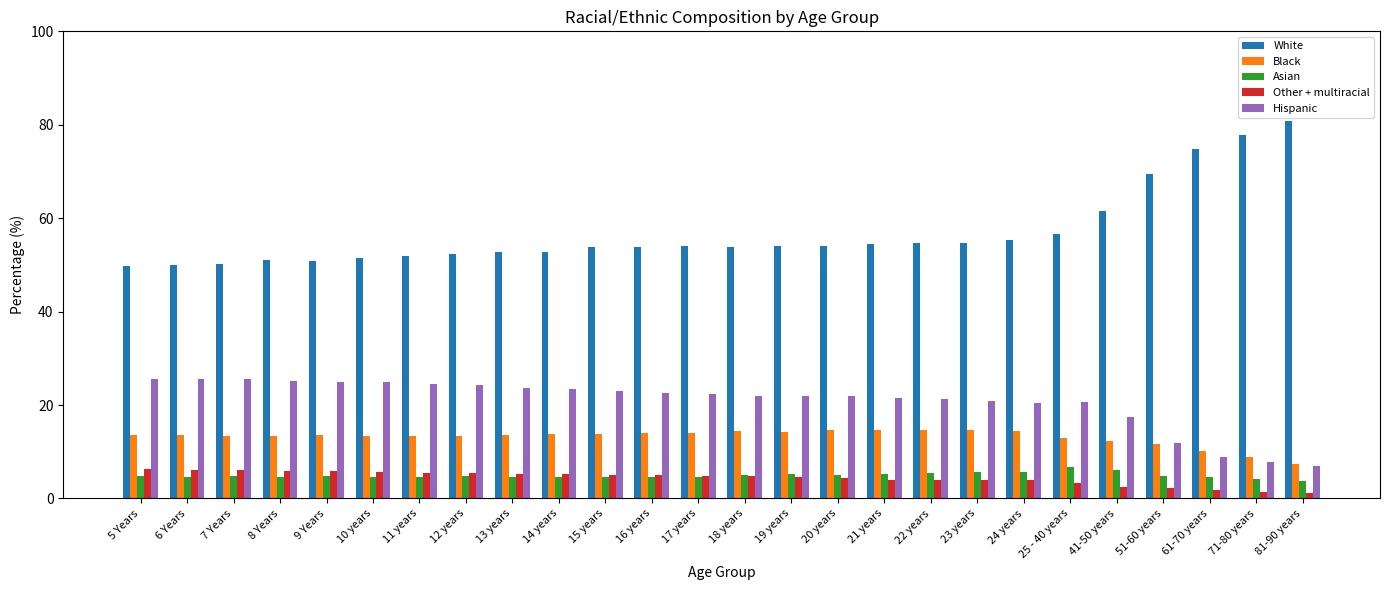

Count the number of data series in this chart.

5